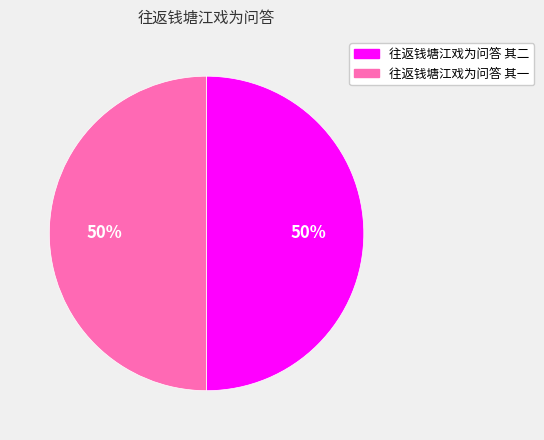

To the nearest percent, what is the combined percentage of 往返钱塘江戏为问答 其二 and 往返钱塘江戏为问答 其一?

100%